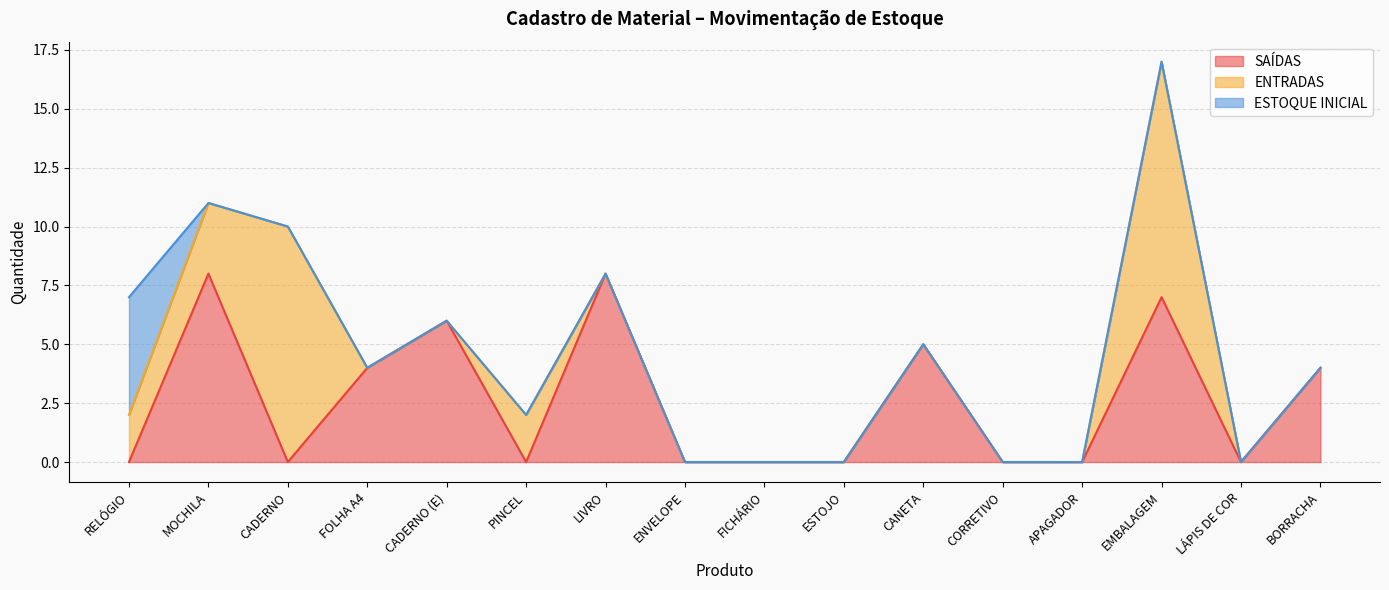

Between LÁPIS DE COR and ESTOJO, which is larger?

LÁPIS DE COR